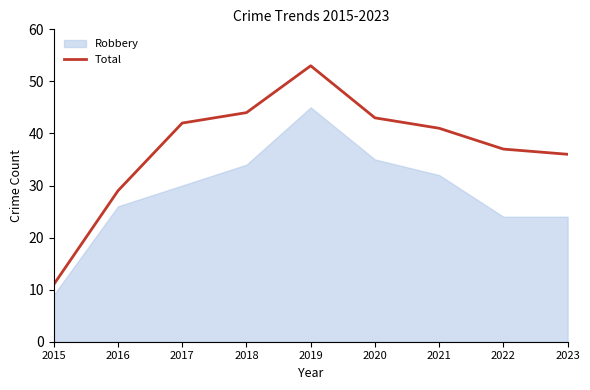

True or false: there are more than 0 points higher than both neighbors.

True